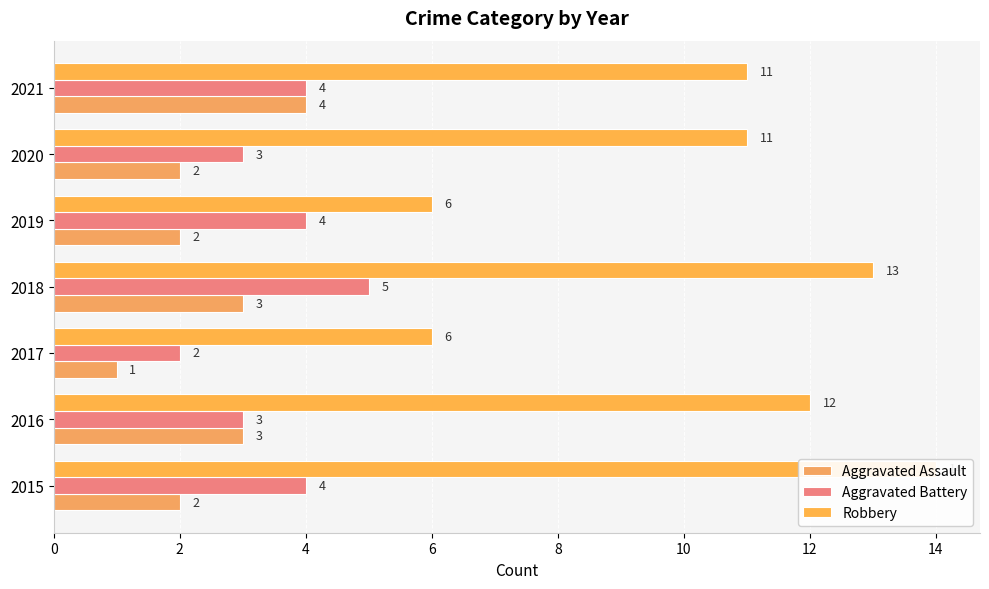

The value of Aggravated Battery at 2015 is 2. True or false?

False